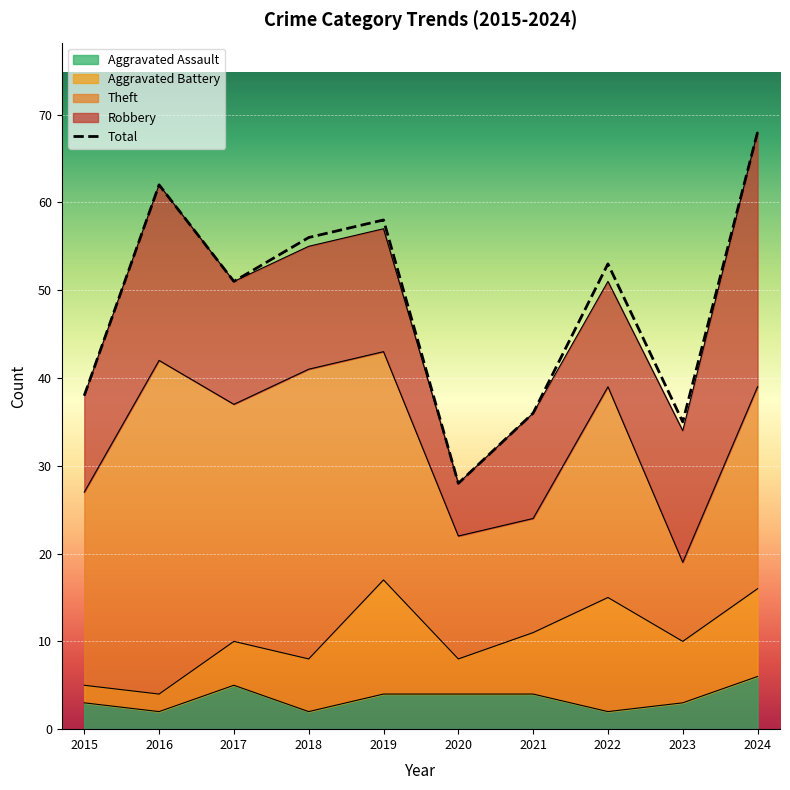

What is the value of the 10th point from the left?

68